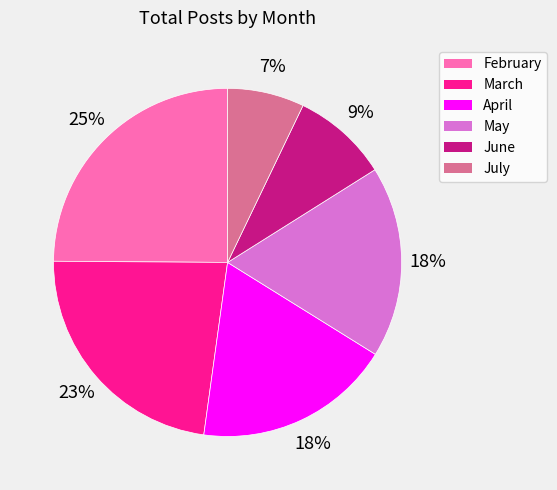

The February slice represents 11% of the pie. True or false?

False